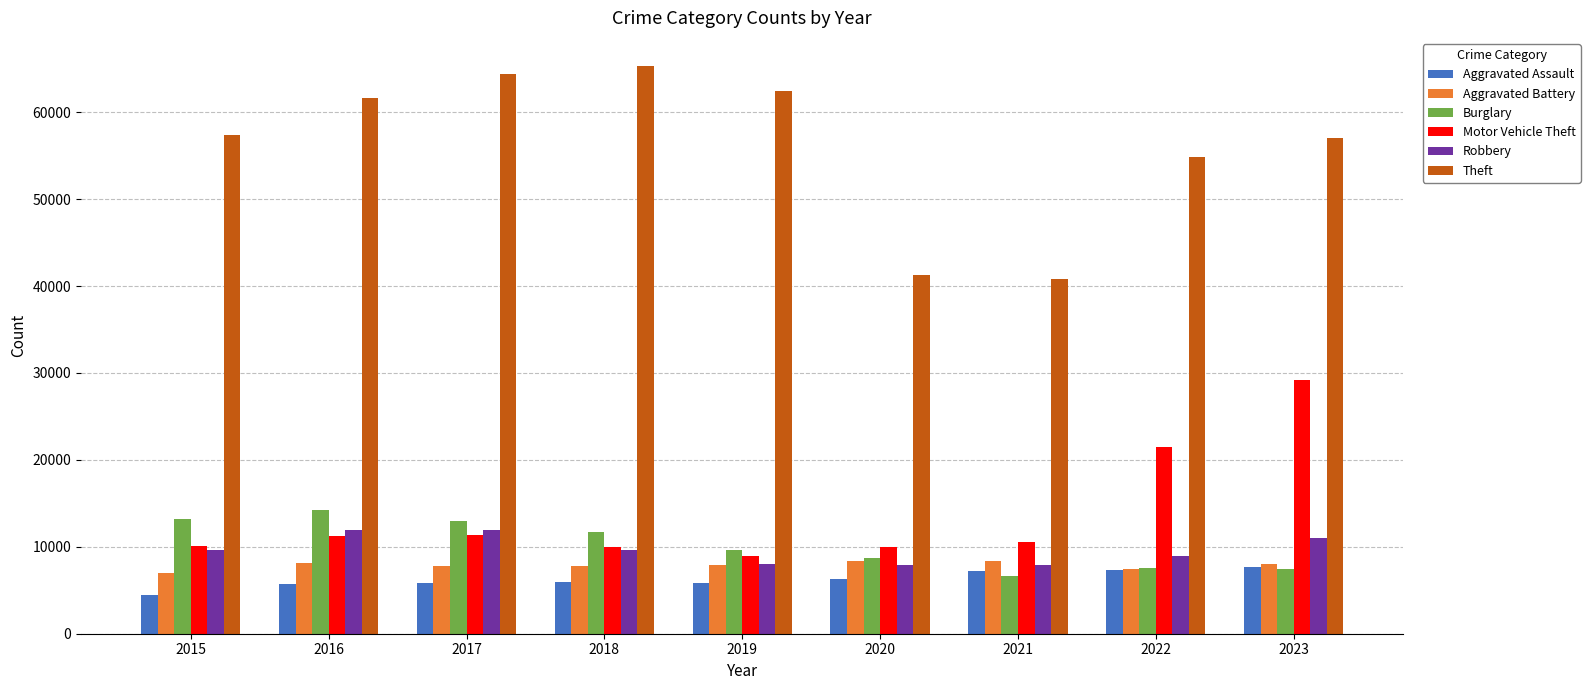

Which series has the widest spread of values?

Theft